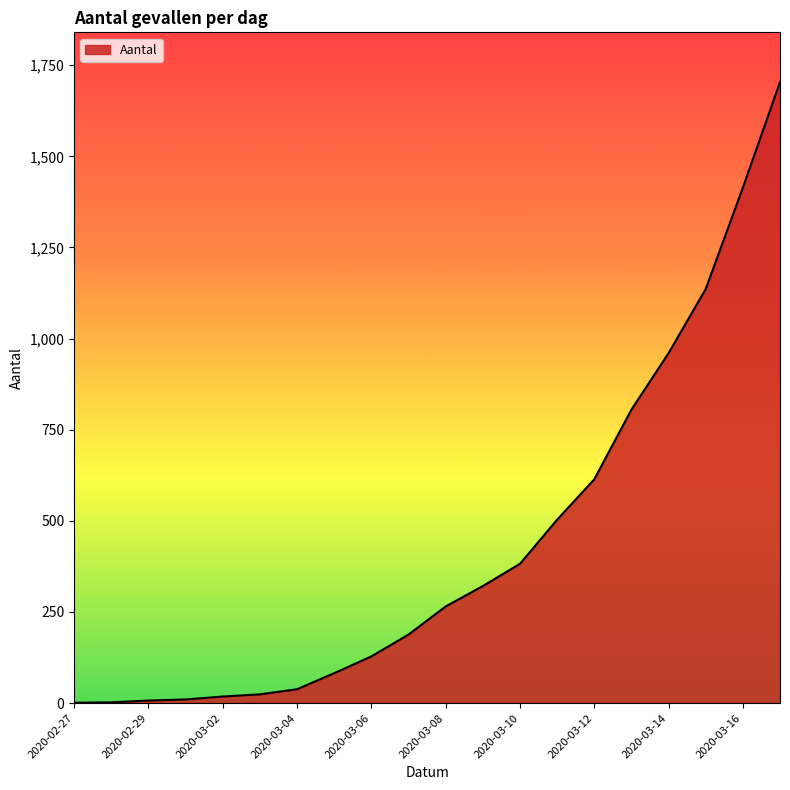

What is the difference between the maximum and minimum values?

1703